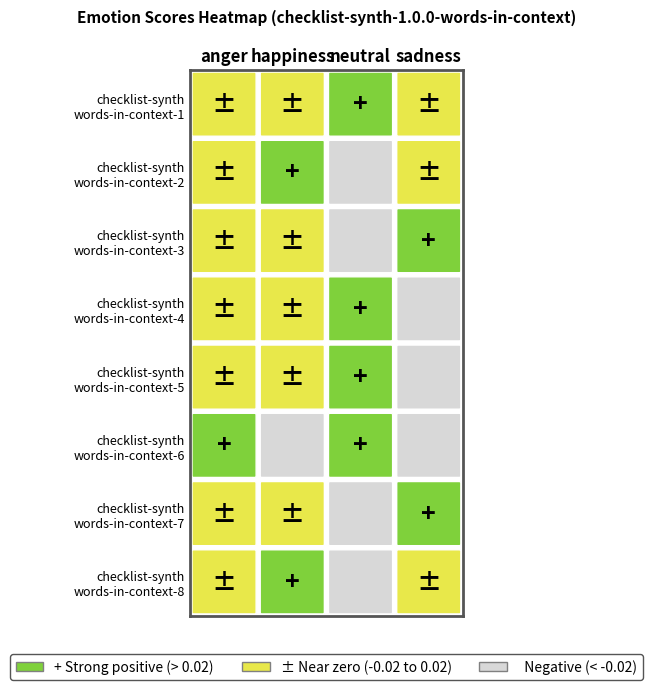

What is the difference between the row8 values at 2 and 0?

0.1